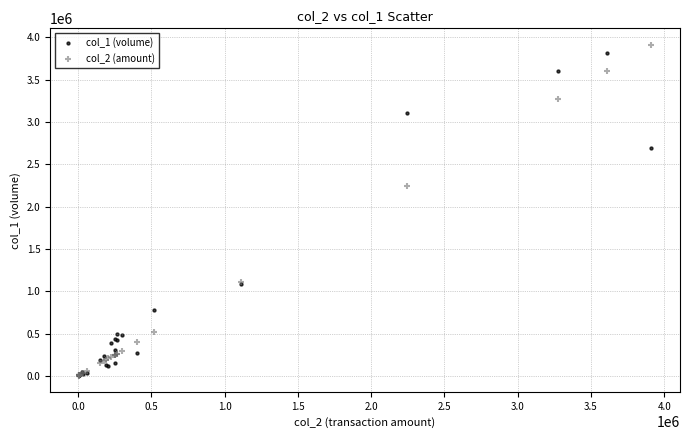

Across all series, what Y value is closest to 1957620?

2244710